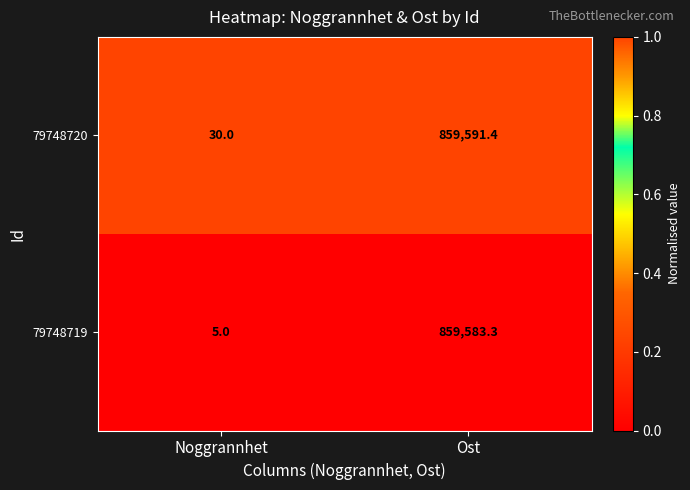

List the series in order of their peak value, lowest first.

79748719, 79748720